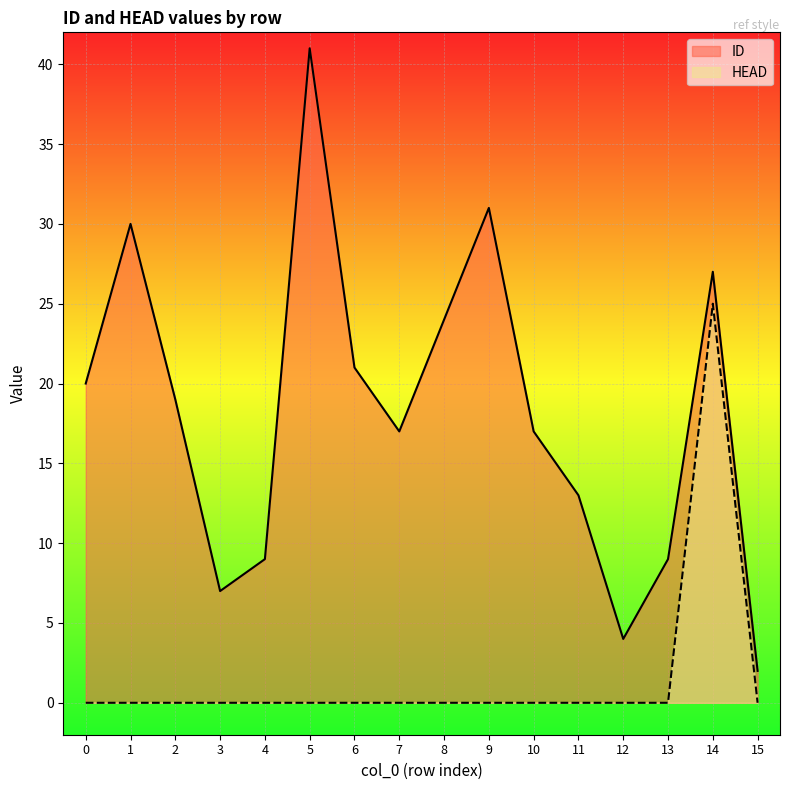

What is the approximate value of ID at 6?

21